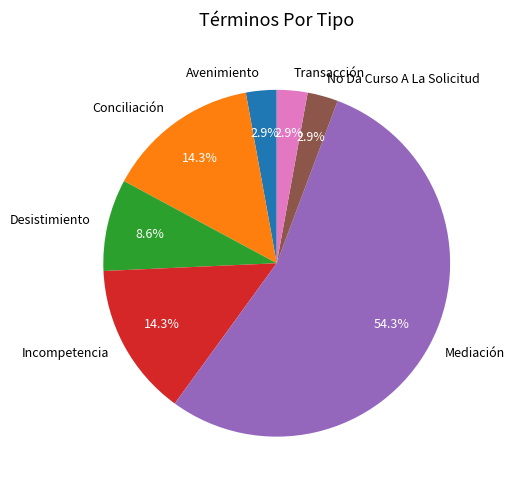

To the nearest percent, what is the average slice percentage?

14%